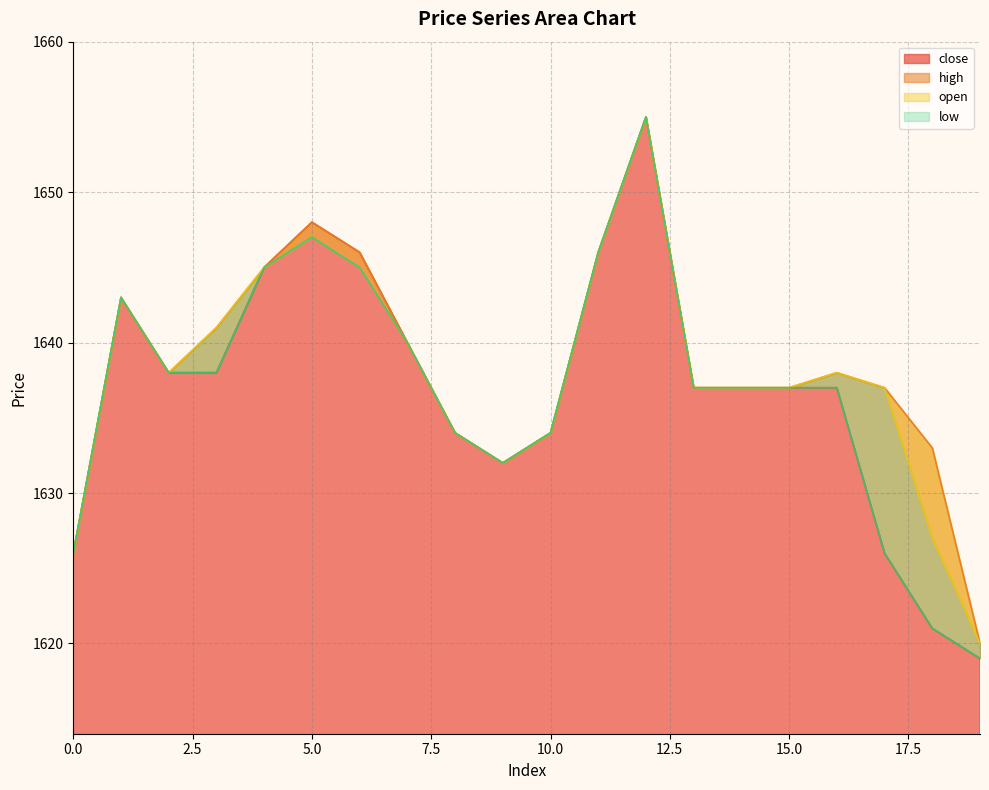

What is the sum of all open values?

32759